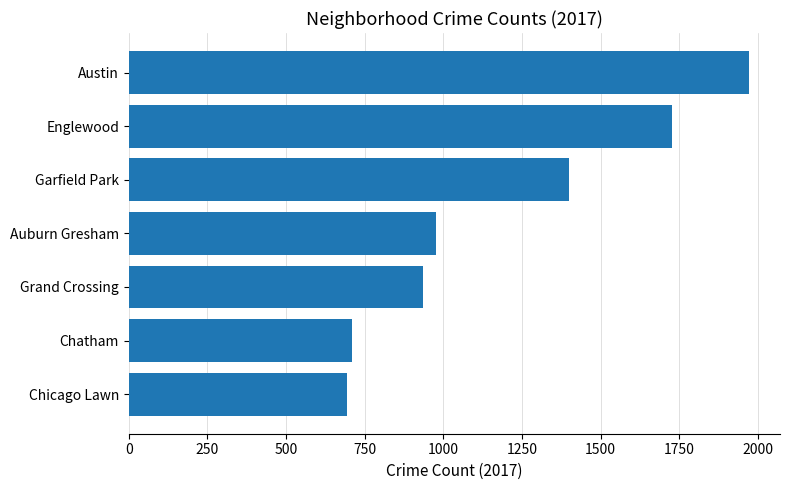

What is the greatest value displayed?

1972